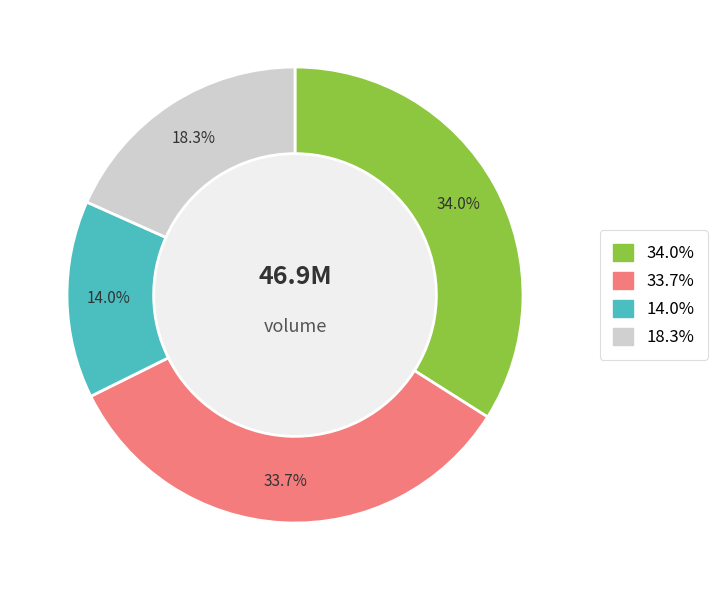

Is there a majority slice in this chart?

No